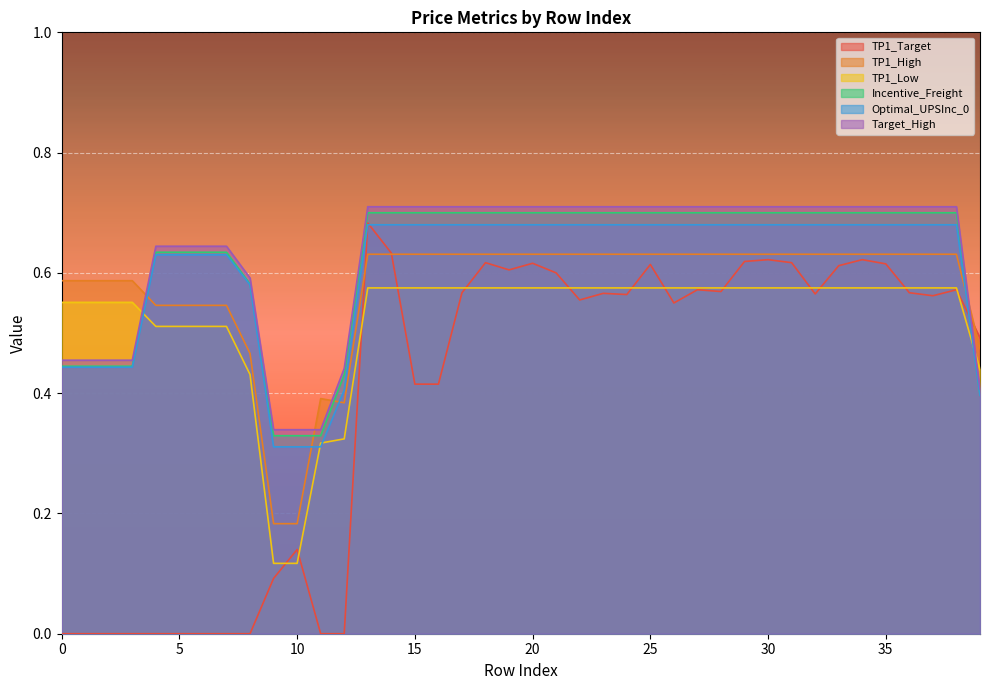

Which has a higher value, 12 or 21?

21